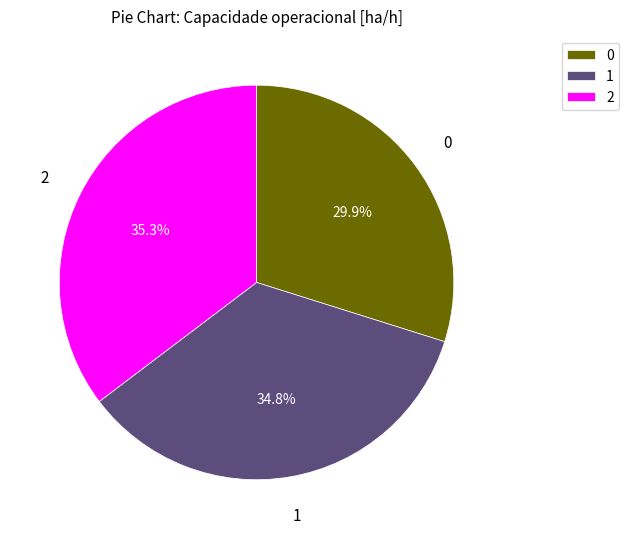

To the nearest percent, what portion does 0 represent?

30%